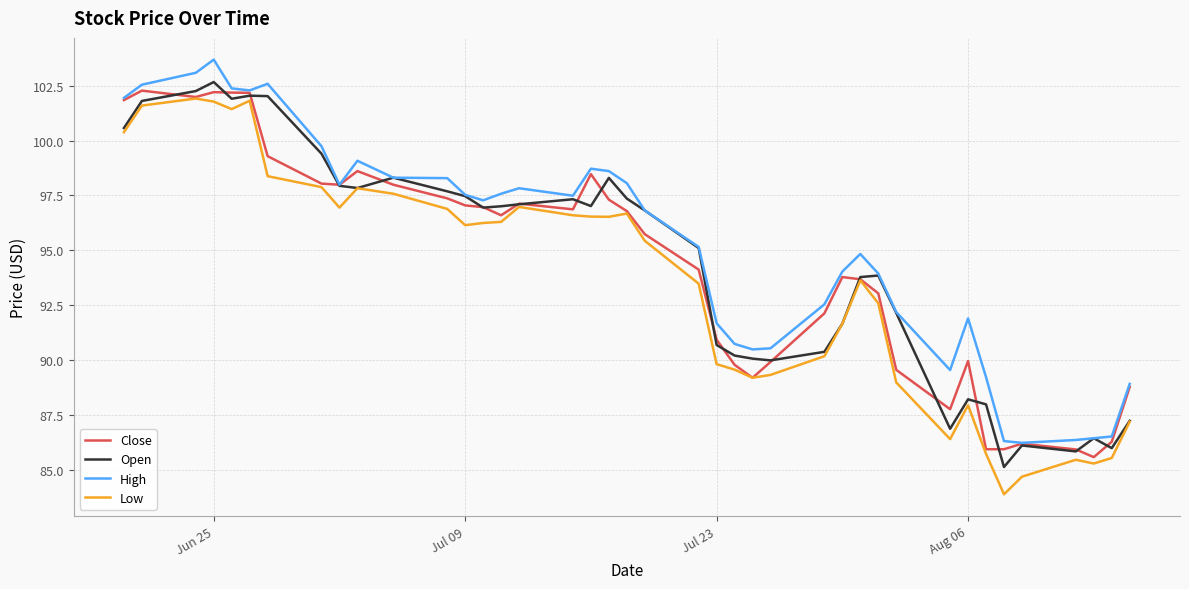

What is the smallest value displayed?

83.9